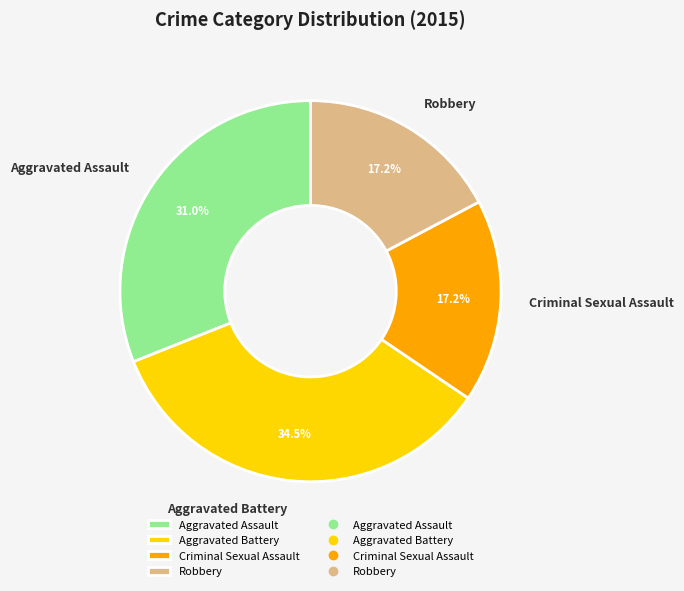

How much of the chart is everything except Aggravated Assault?

69.0%